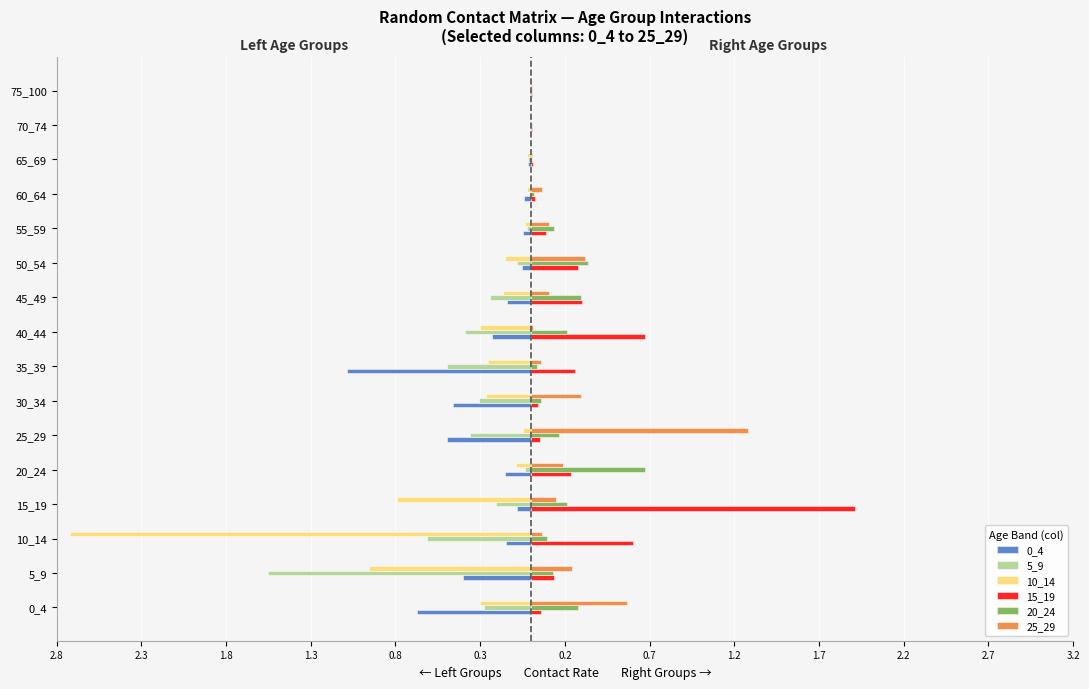

Which series has the largest range (max minus min)?

10_14